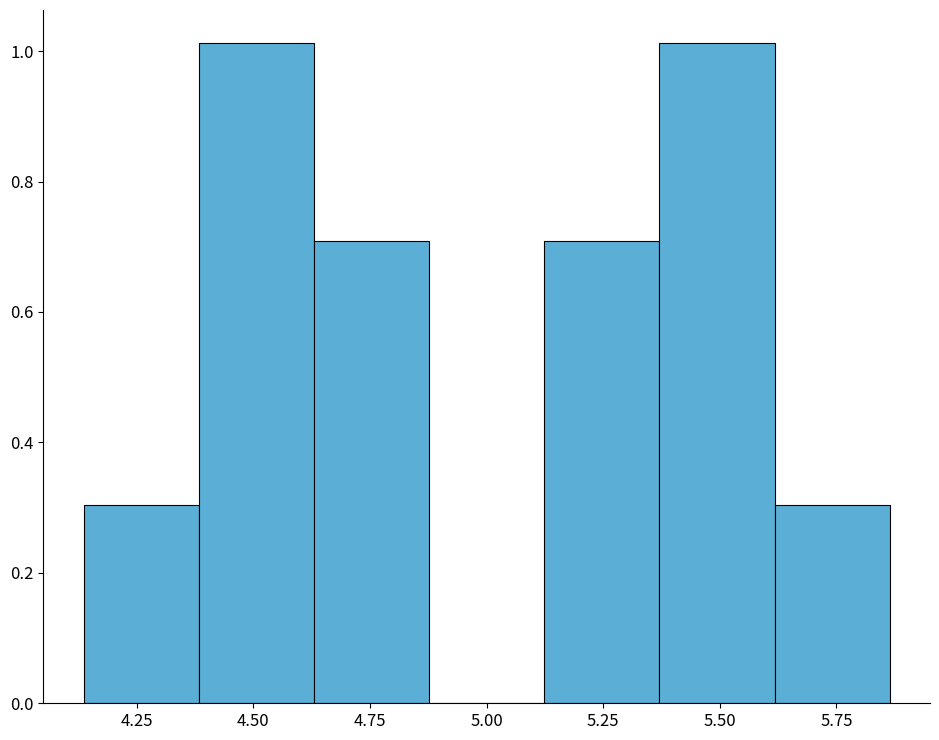

Reading left to right, list every bar in this chart as the range it spans on the x-axis followed by its height. Neither the bar edges nor the heights are printed on the chart, so give them approximately, as read against the axes.

4.15 to 4.40: 0.30
4.40 to 4.65: 1.02
4.65 to 4.90: 0.70
4.90 to 5.10: 0
5.10 to 5.35: 0.70
5.35 to 5.60: 1.02
5.60 to 5.85: 0.30